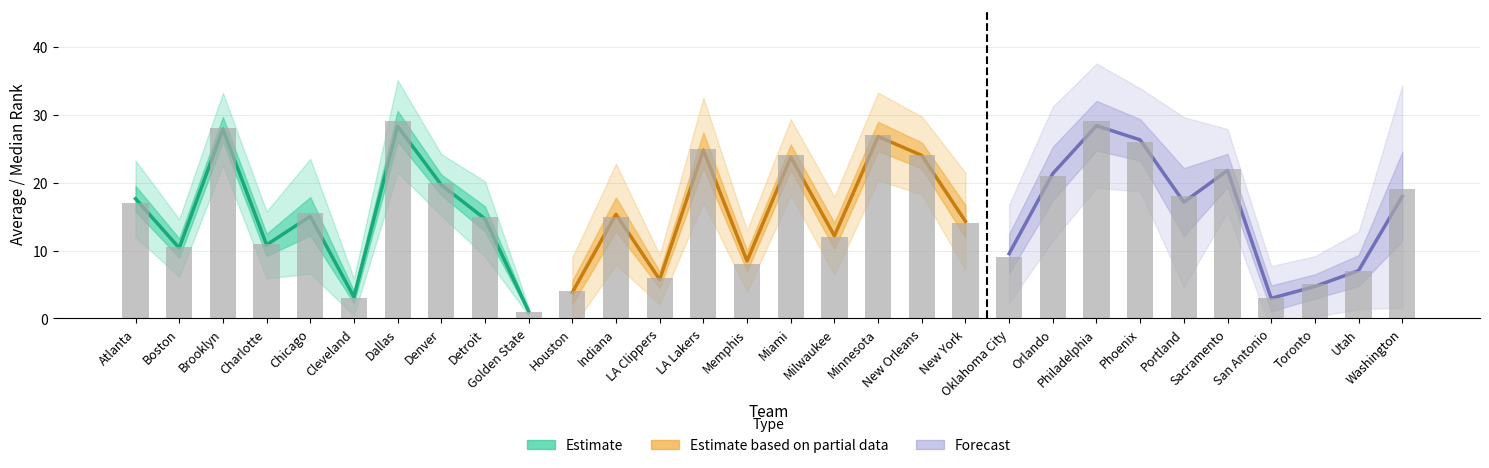

Between LA Lakers and New York, which is larger?

LA Lakers